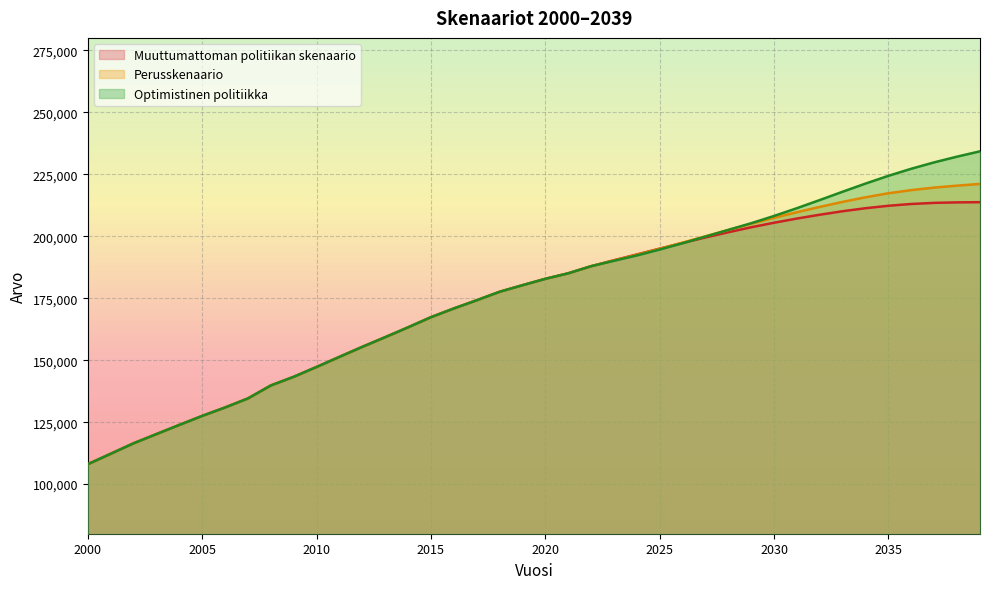

What is the total value across all series at 2021?

555112.3